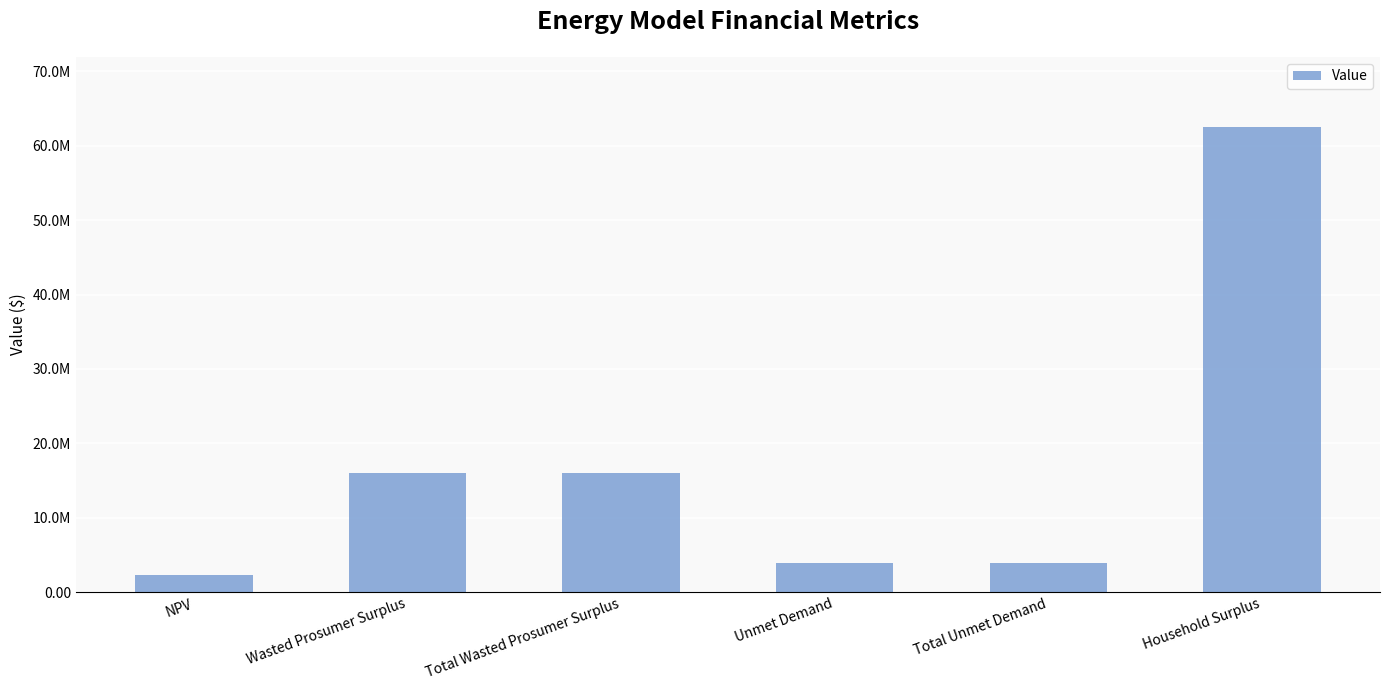

At which category does the chart reach its peak across all series?

Household Surplus